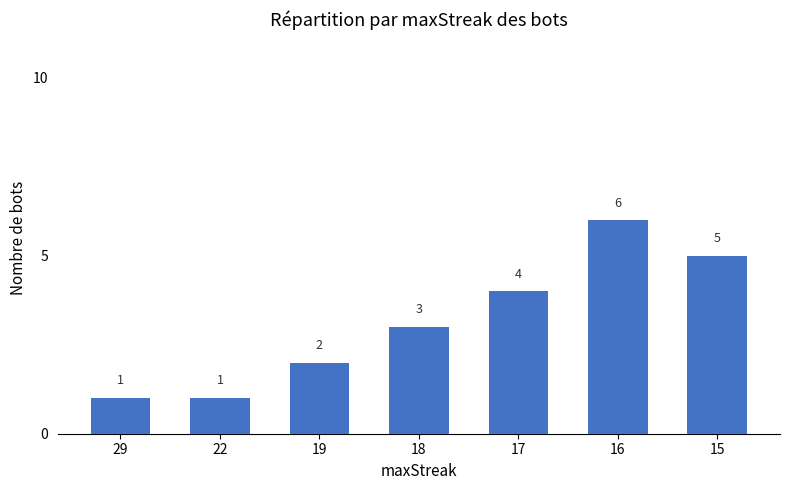

At which category does the chart reach its peak across all series?

16